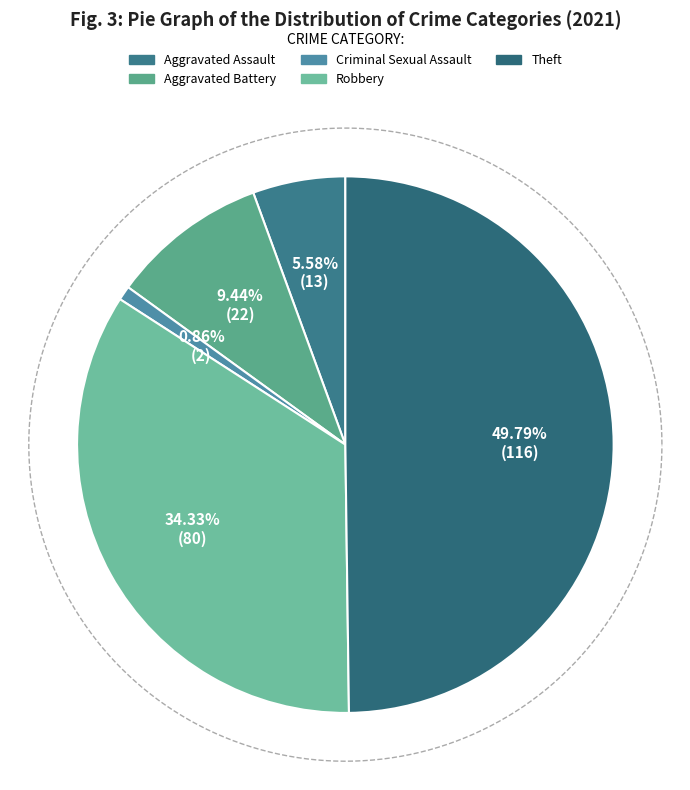

Approximately how many times larger is the value at Aggravated Battery compared to Aggravated Assault?

1.7